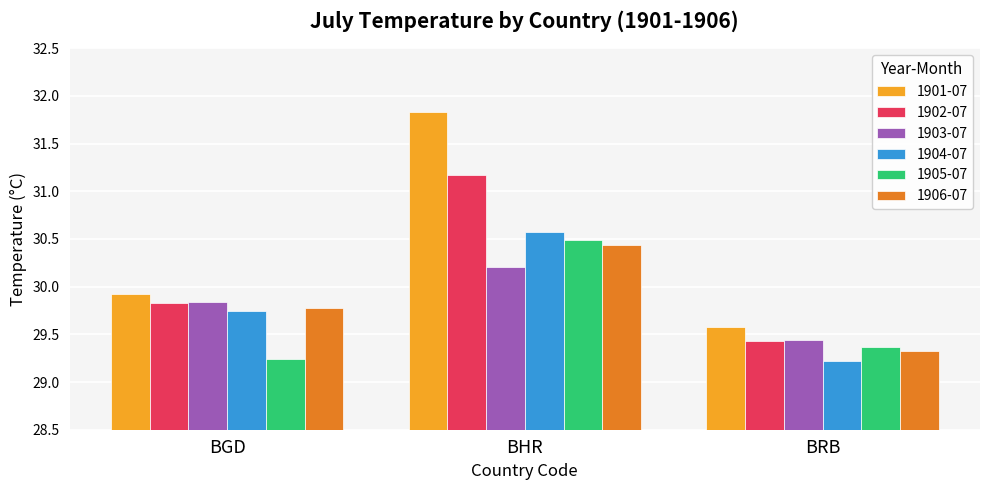

True or false: 1903-07 has a value of 30.2 at BHR.

True